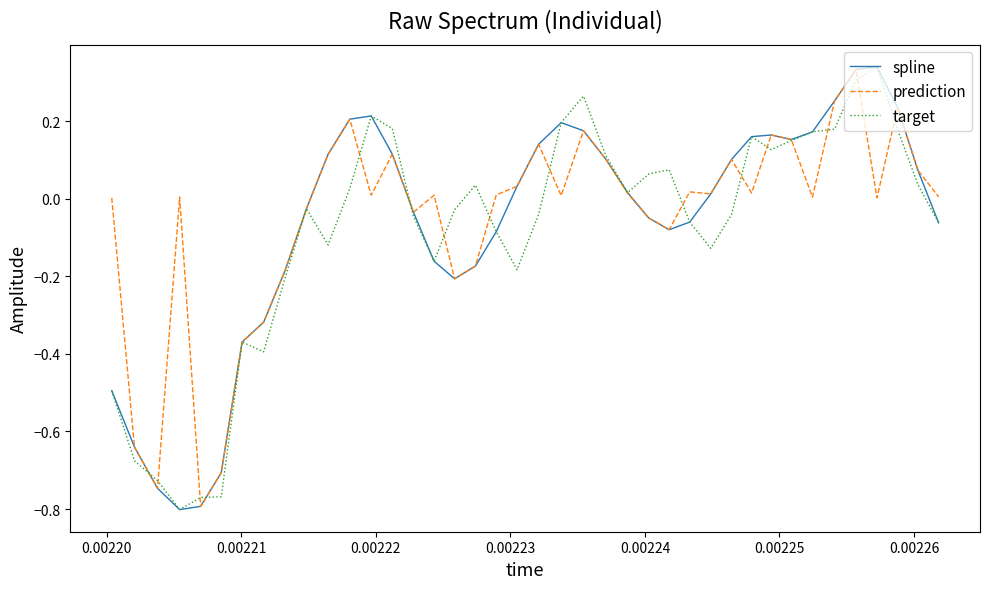

List the series in order of their overall mean, lowest first.

target, spline, prediction